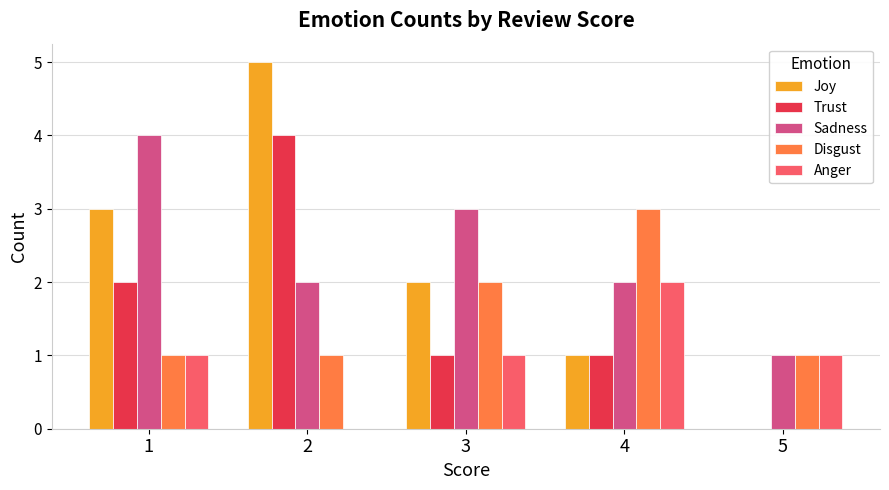

What is the approximate value of Sadness at 1?

4